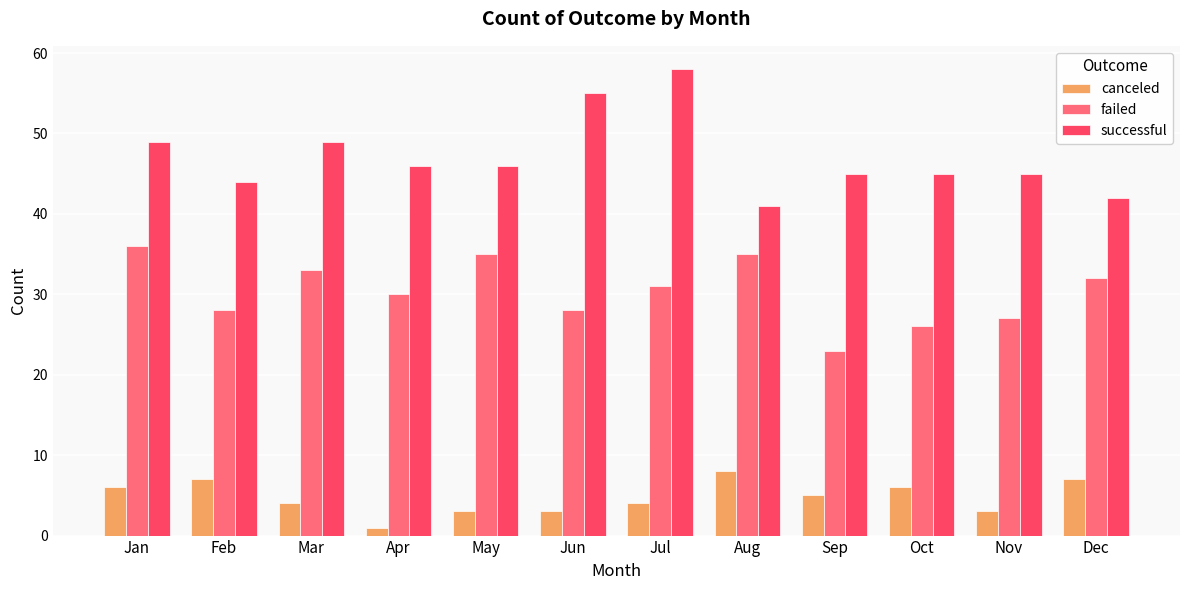

Rank the series by their average value, from lowest to highest.

canceled, failed, successful